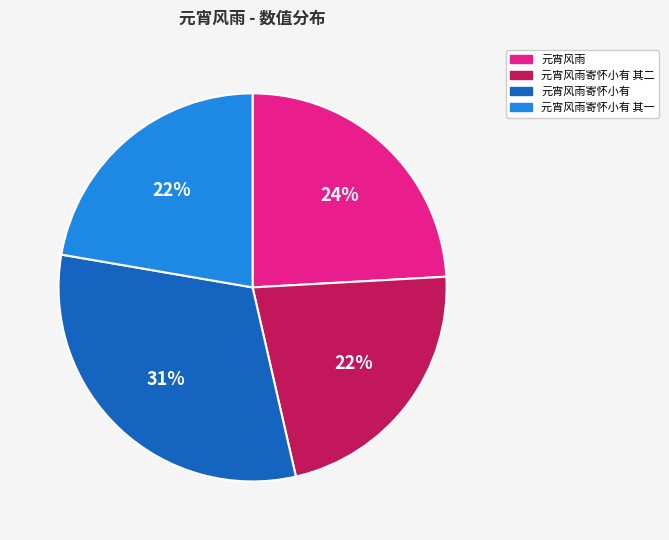

Does 元宵风雨寄怀小有 represent more than half of the total?

No